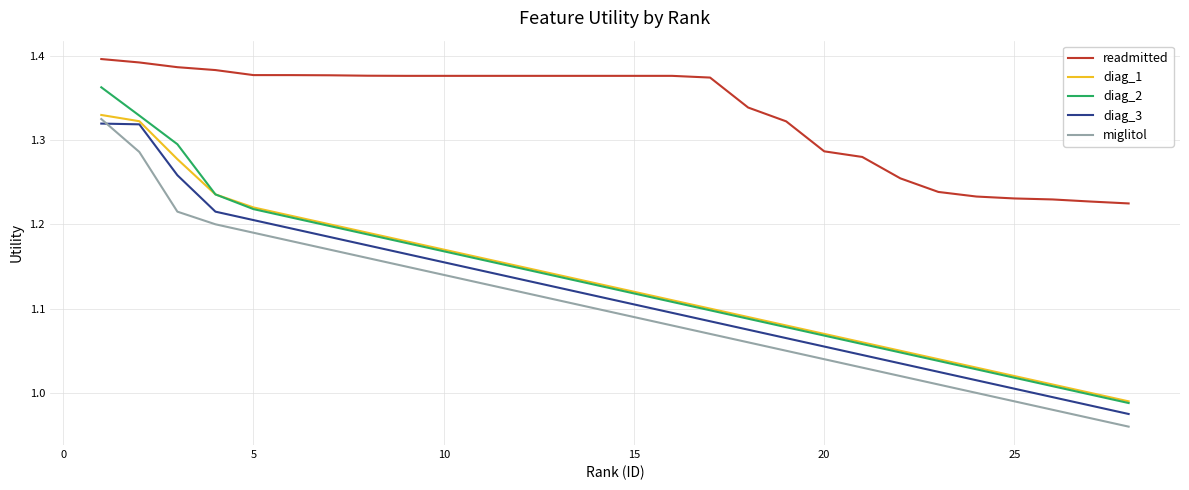

Which series has the largest total across all categories?

readmitted